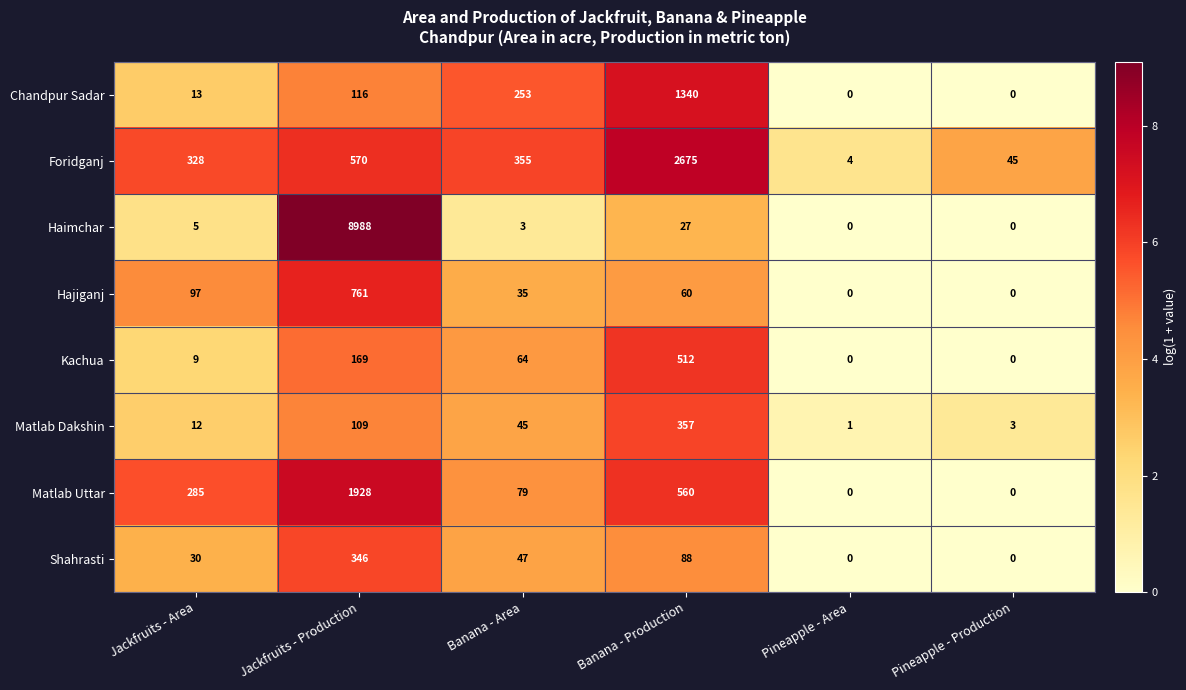

What is the approximate value of Matlab Uttar at Banana - Production, to the nearest 100?

600